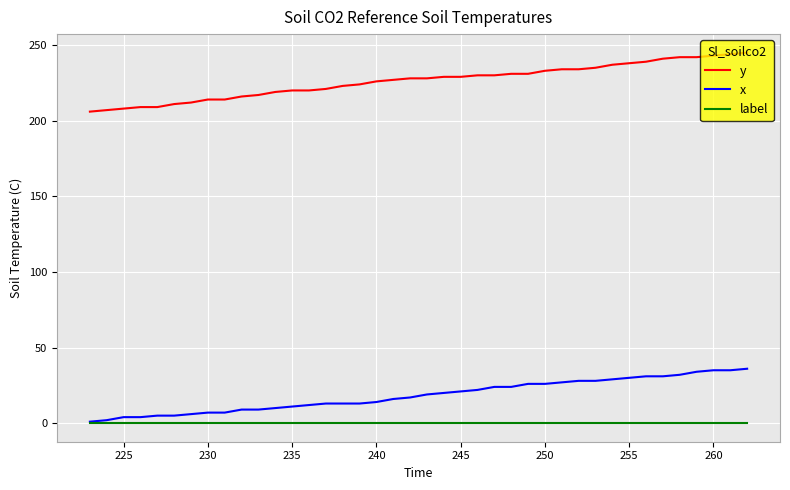

True or false: label and y cross at least once.

False